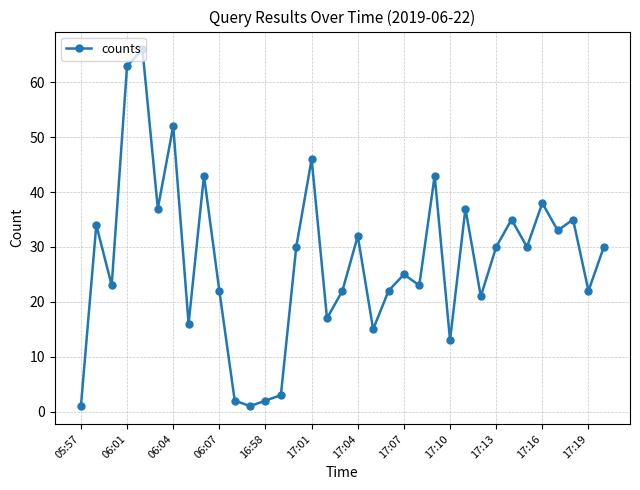

What is the value of the 14th point from the left?

3